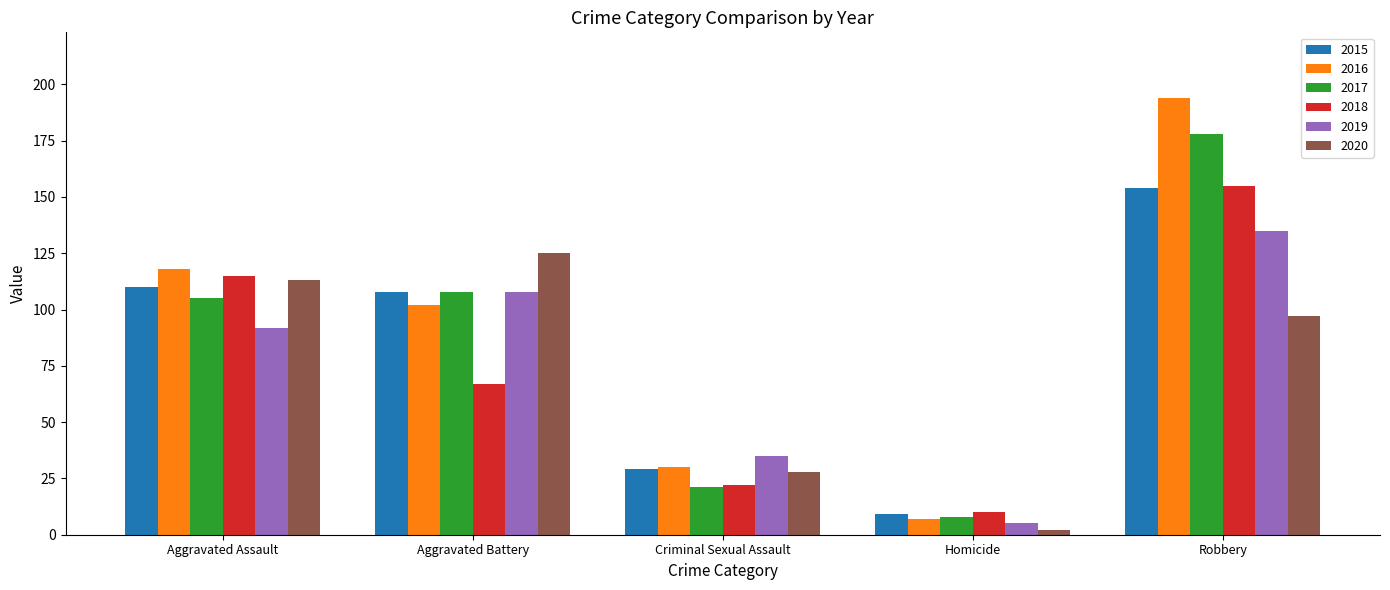

The value of 2020 at Aggravated Battery is 222. True or false?

False